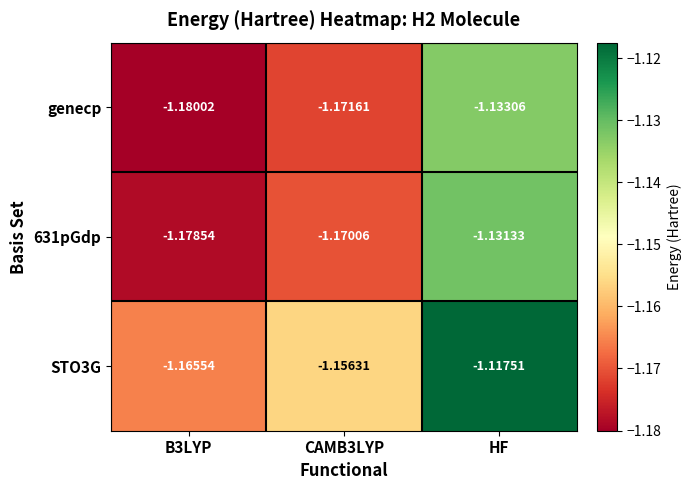

Where is genecp nearest to the value -1?

HF